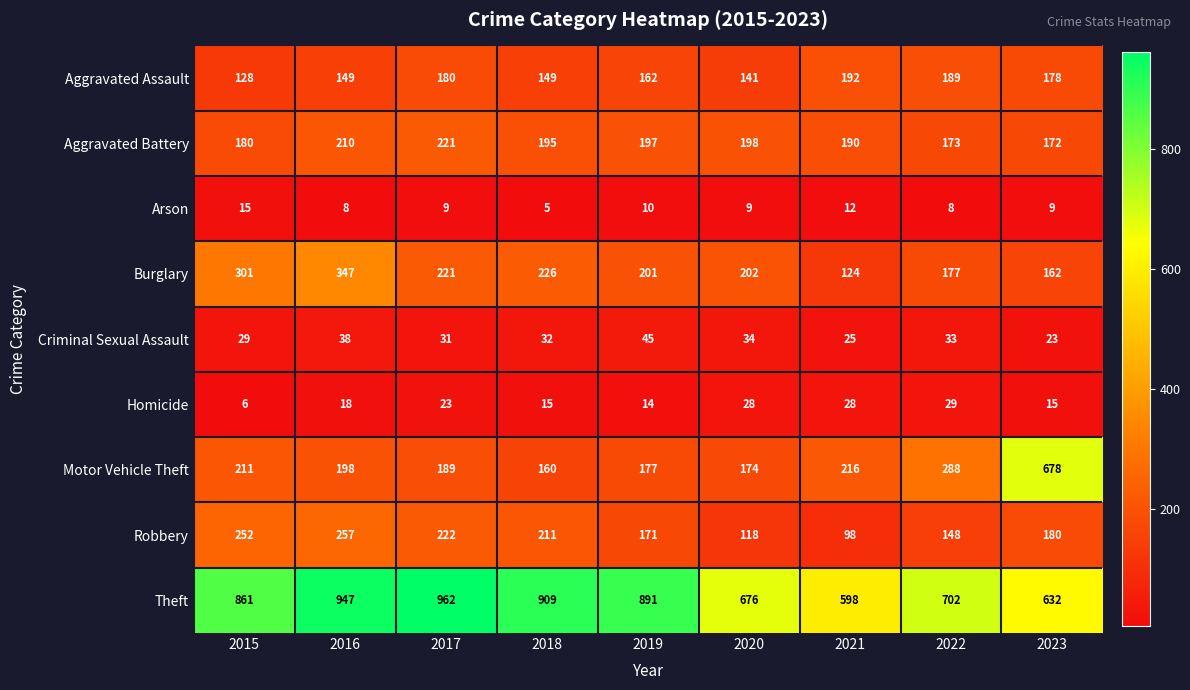

The value of Aggravated Assault at 2017 is 180. True or false?

True